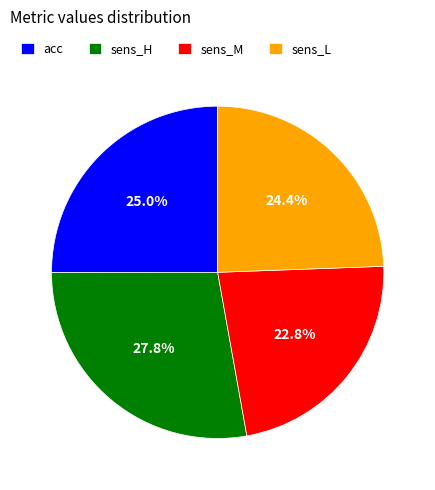

The acc slice represents 25% of the pie. True or false?

True